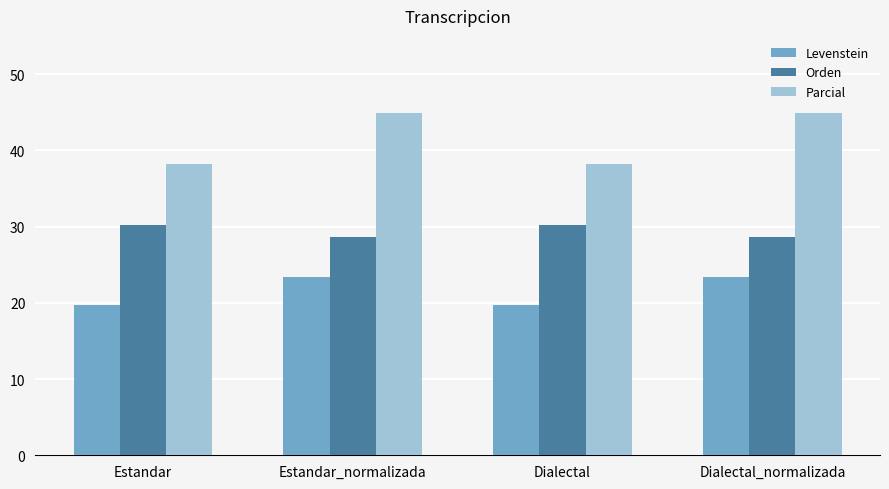

What is the difference between the maximum and second lowest values in the Levenstein series?

3.6